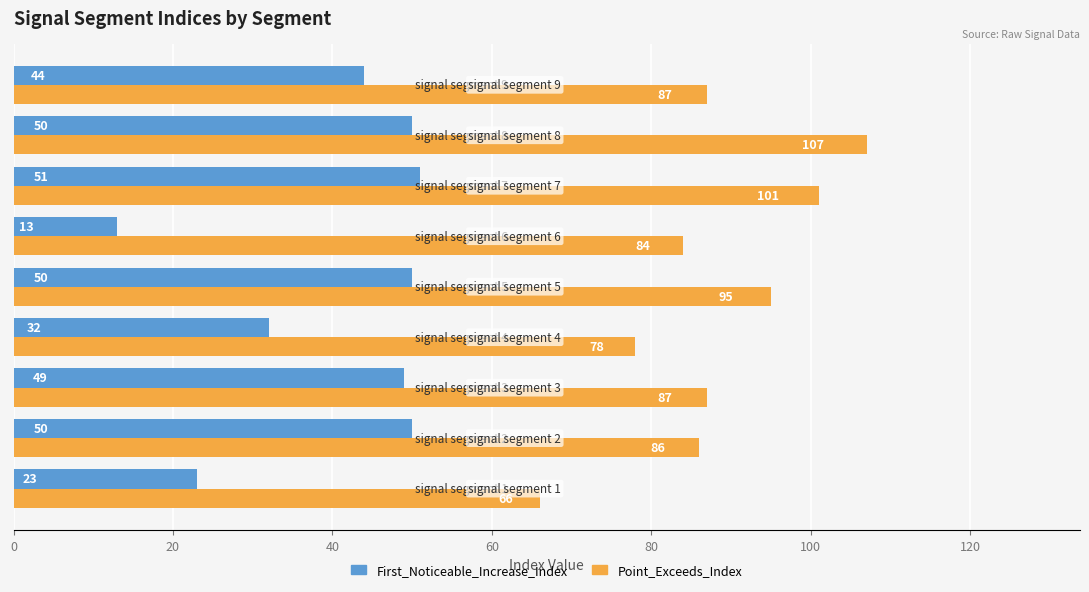

Which series has the widest spread of values?

Point_Exceeds_Index